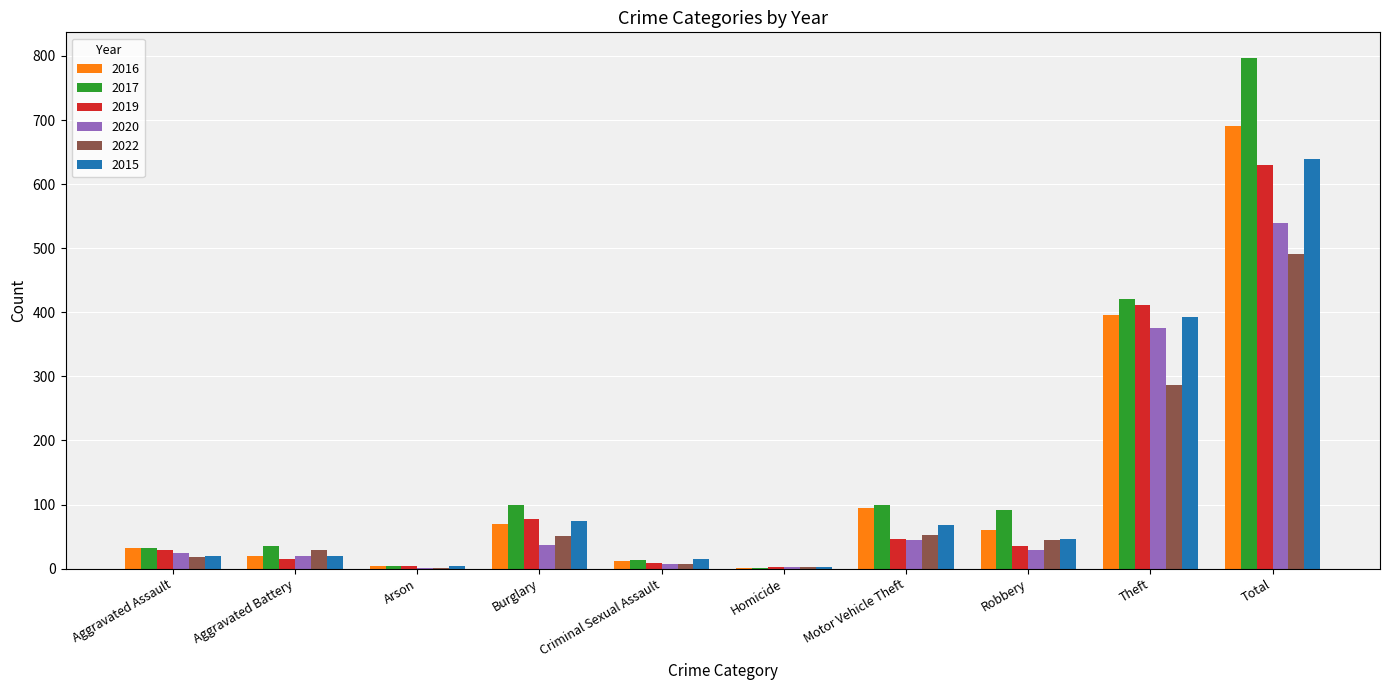

At which label does 2017 reach its peak?

Total